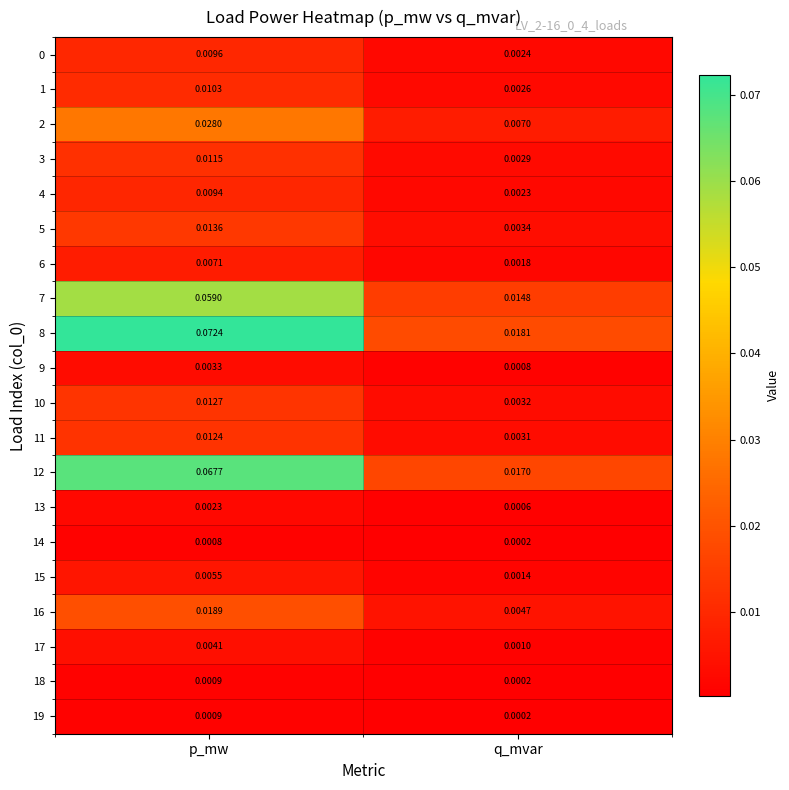

At which label is 11 closest to 0?

q_mvar